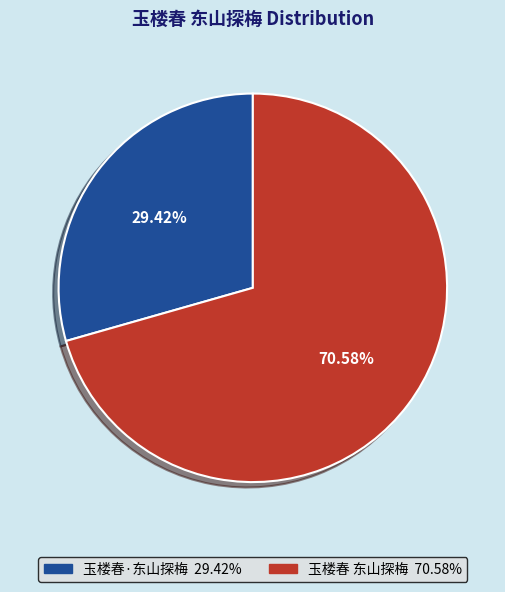

True or false: 玉楼春·东山探梅 accounts for 29% of the total.

True